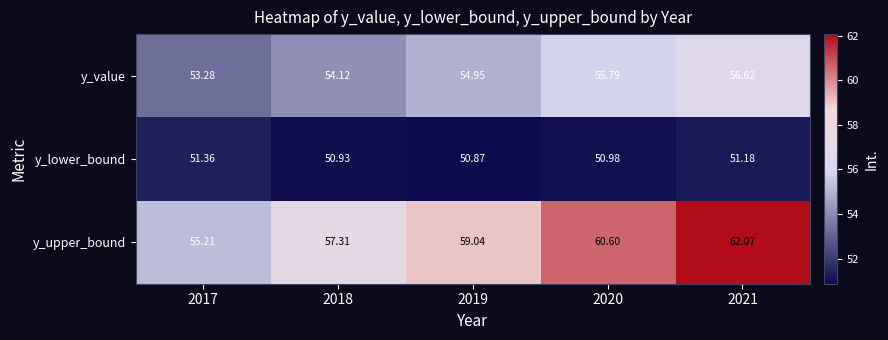

What is the total value across all series at 2018?

162.4